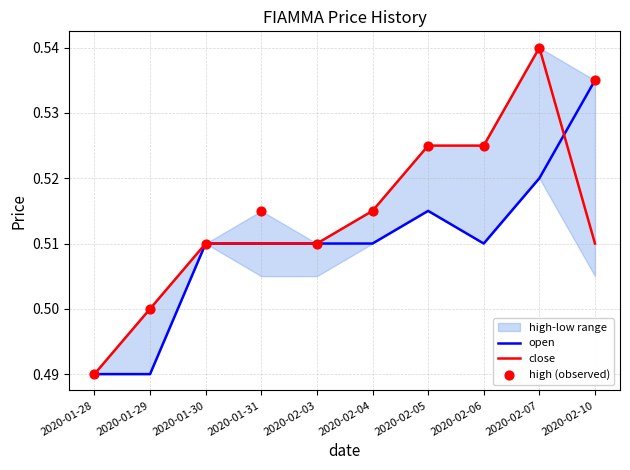

What is the total value across all series at 2020-02-05?

1.6